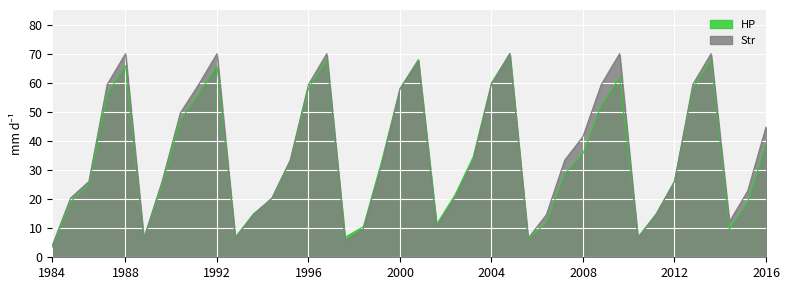

How many categories are shown in the chart?

40